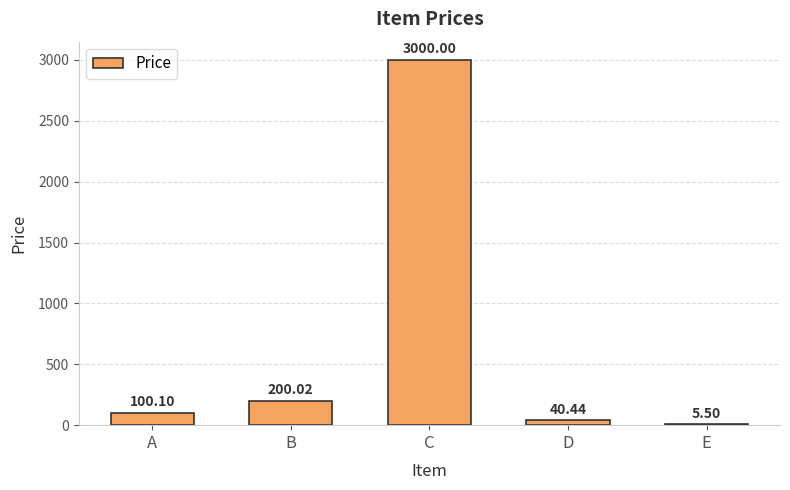

How many values exceed 100?

3